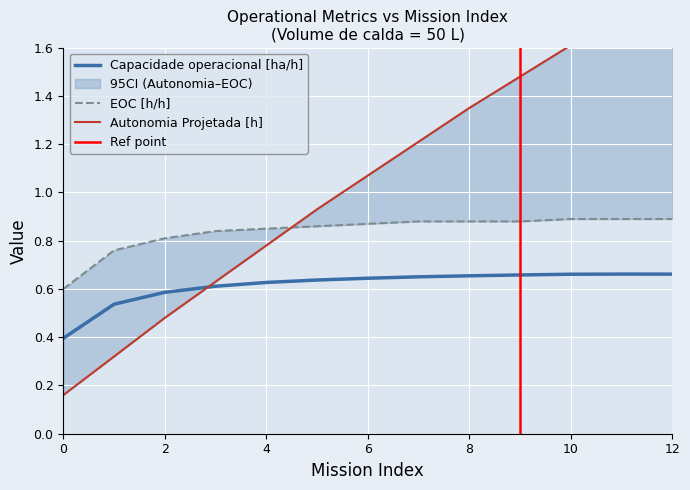

What is the difference between the maximum and minimum values in the EOC [h/h] series?

0.3